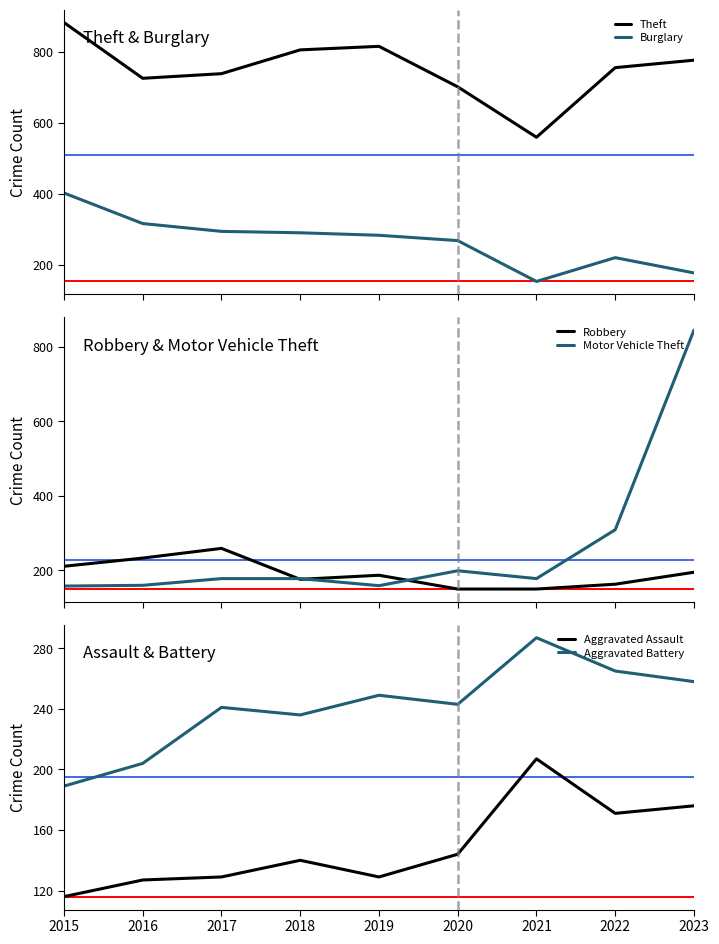

True or false: Burglary and Aggravated Battery cross at least once.

True